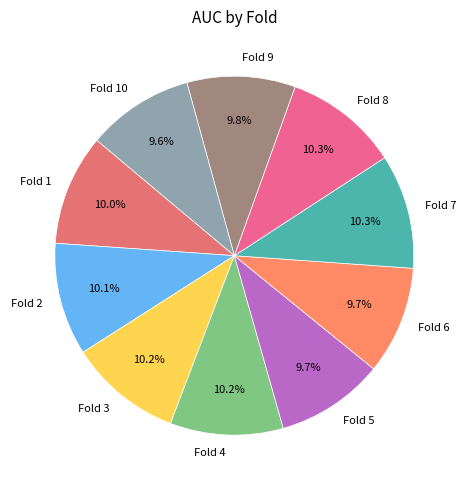

What is the total percentage of Fold 8 and Fold 9?

20.1%